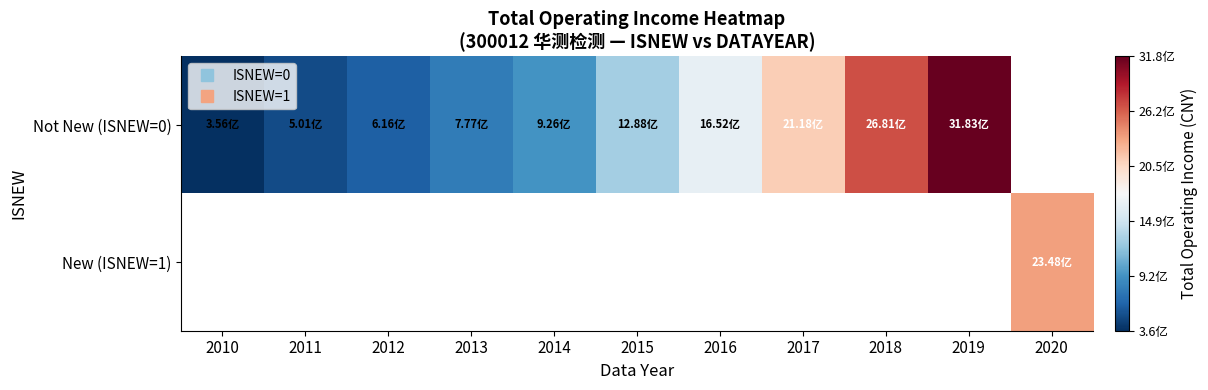

Between 2015 and 2019, which is larger?

2019